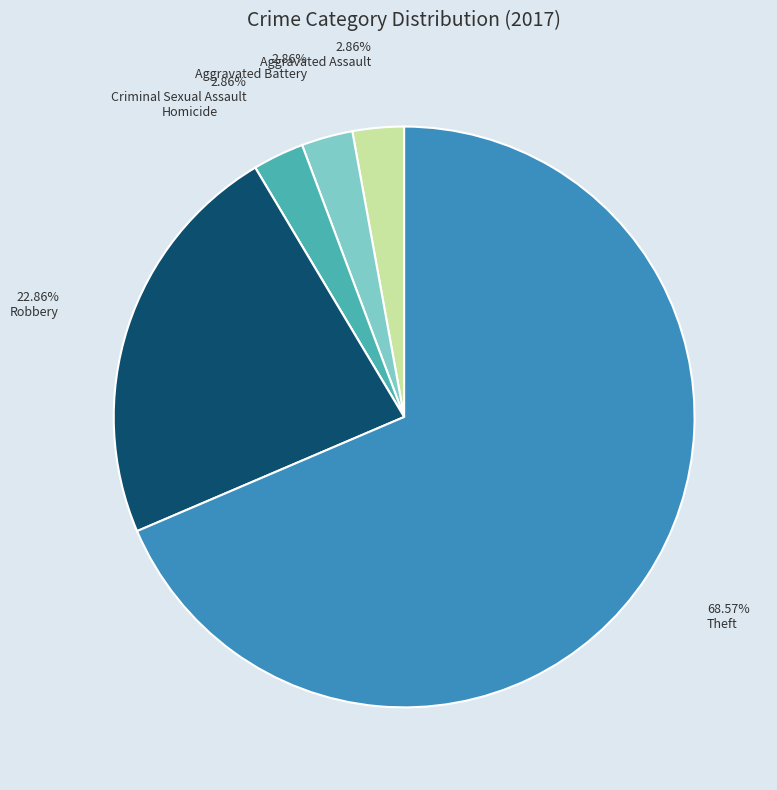

To the nearest percent, what is the difference between the largest and smallest slice percentages?

69%